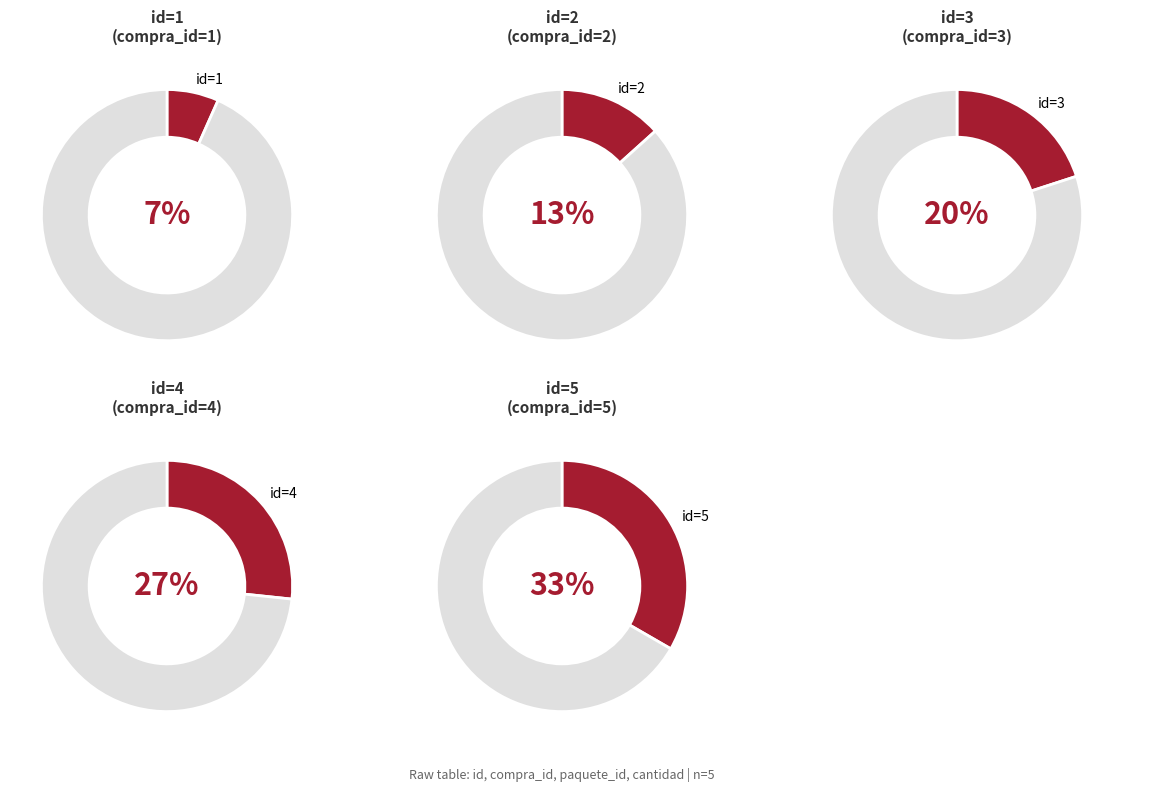

Which category has the smallest portion of the pie?

1